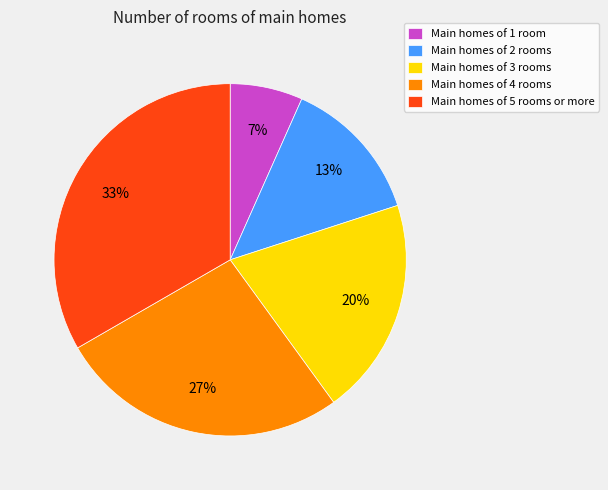

What is the smallest slice in the pie chart?

Main homes of 1 room